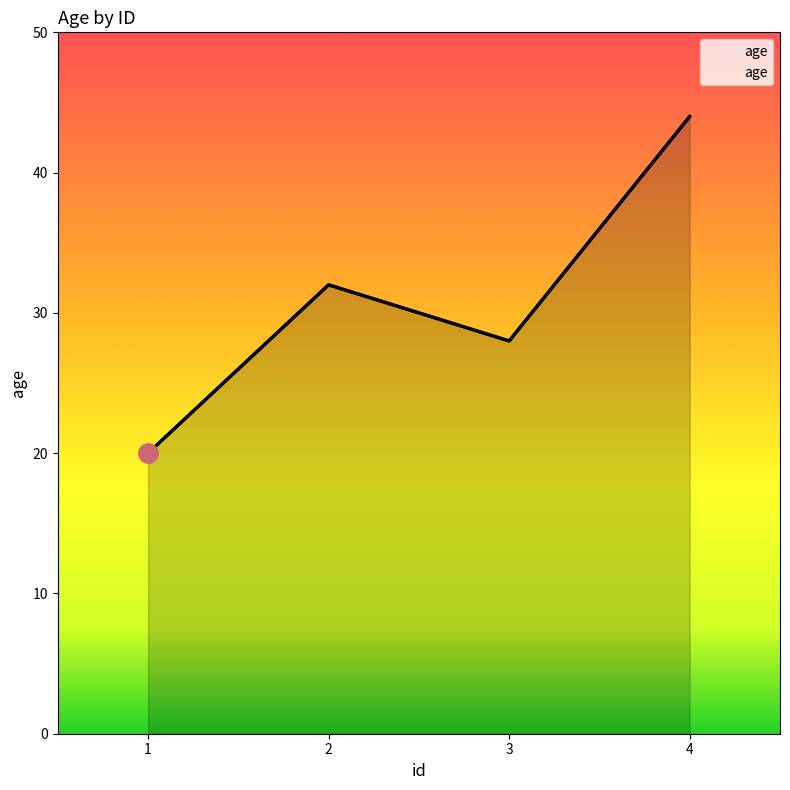

Where is the data nearest to the value 32?

2